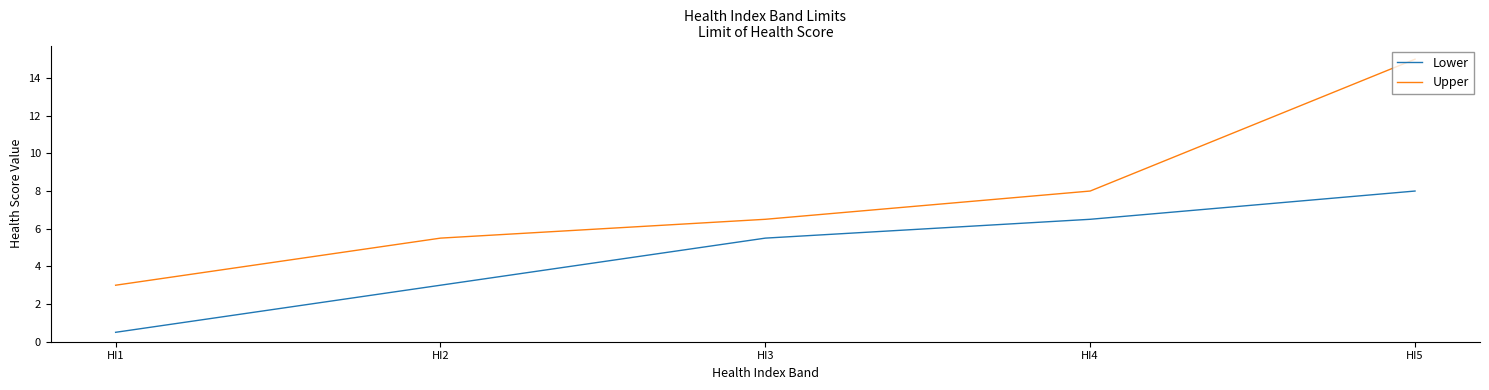

How many distinct data groups are displayed?

2